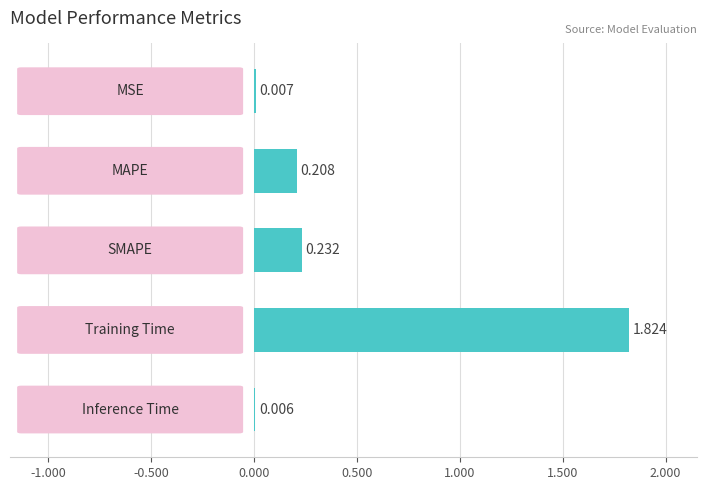

What is the sum of all values?

2.3